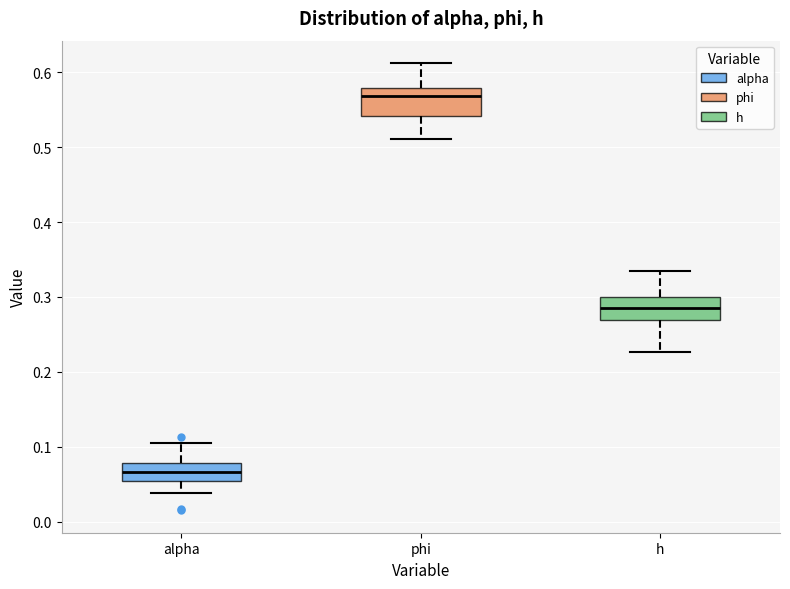

Reading left to right, transcribe this box plot: for each box, give where its median line is, the range the box spans, and where its two whiskers end, as read against the y-axis. The values are not printed on the chart, so give them approximately, as read against the axis.

alpha: median 0.07, box 0.06 to 0.08, whiskers 0.04 to 0.11
phi: median 0.57, box 0.54 to 0.58, whiskers 0.51 to 0.61
h: median 0.29, box 0.27 to 0.30, whiskers 0.23 to 0.33